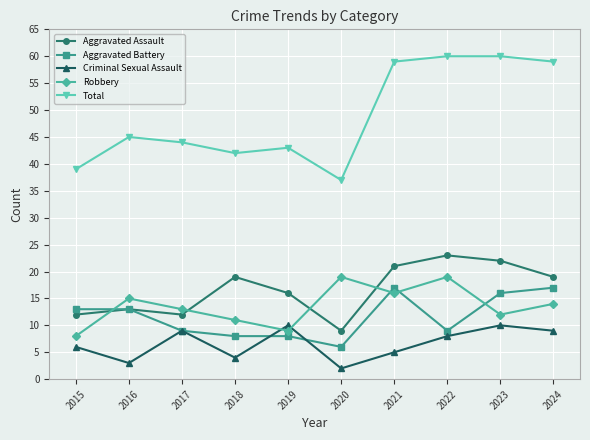

Is it true that Aggravated Assault equals 9 at 2020?

True